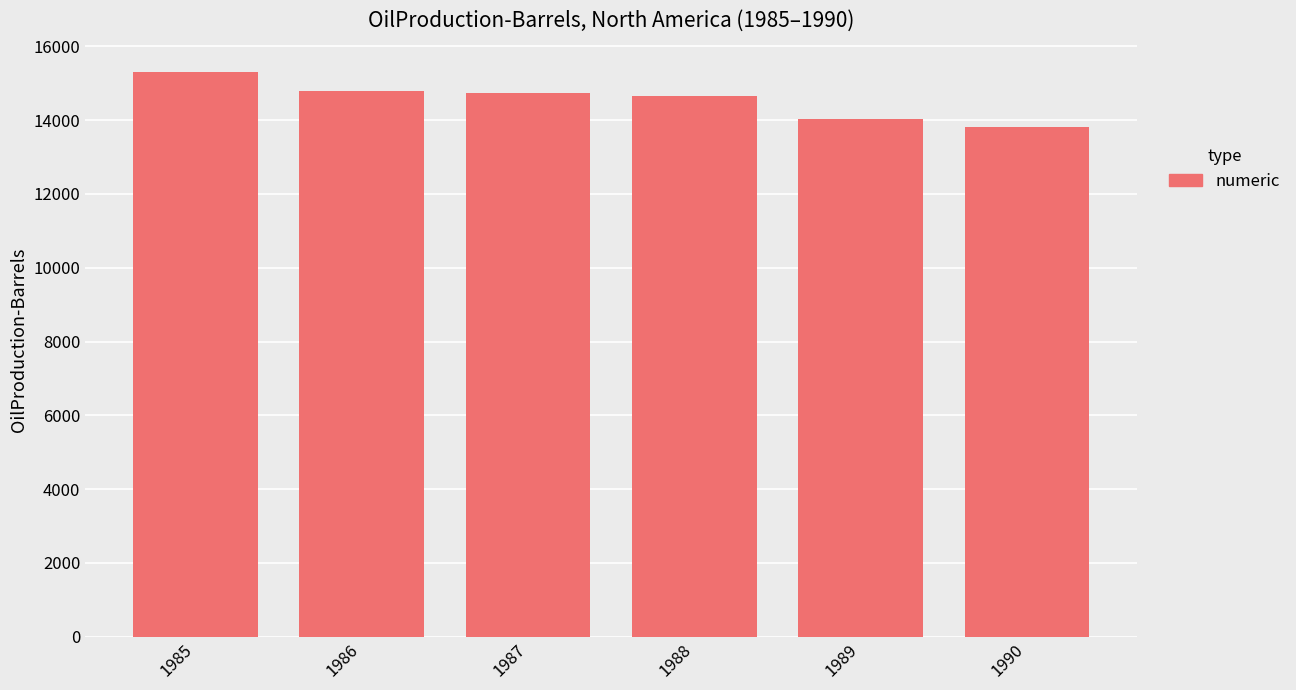

True or false: the data shows 13822.8 at 1990.

True